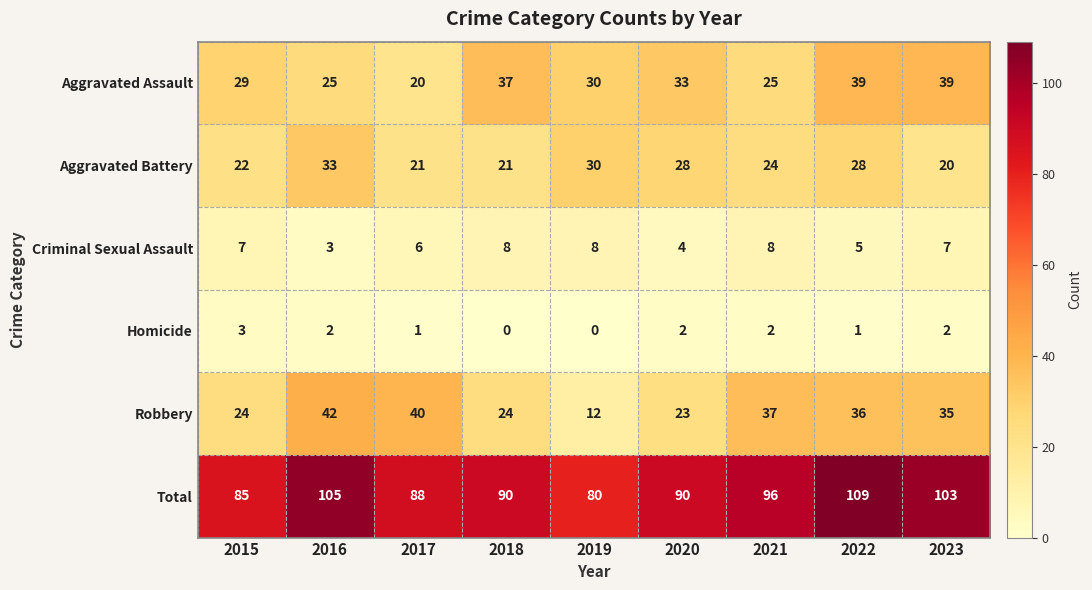

How many positive values does the Homicide series have?

7